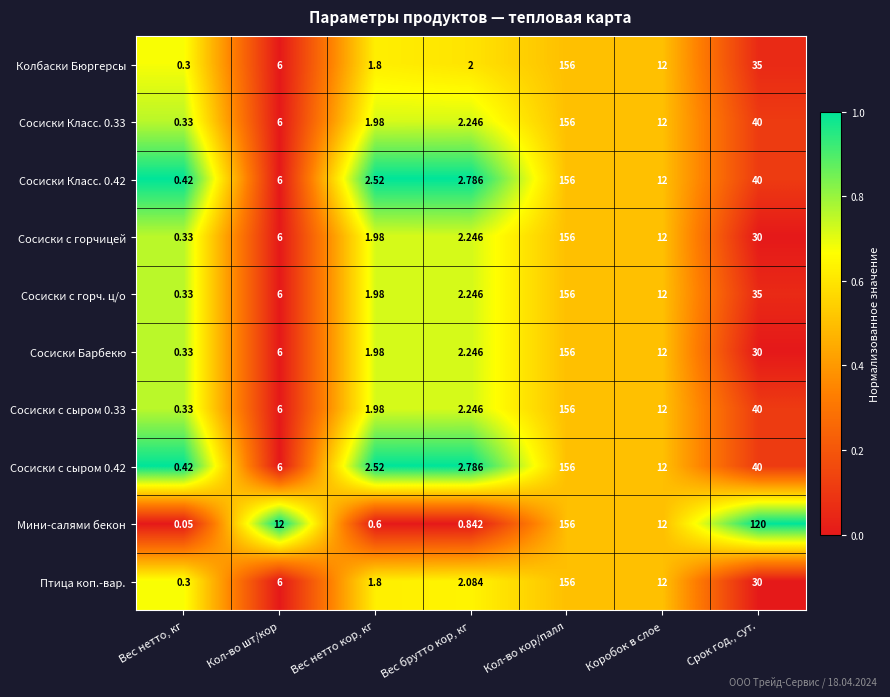

Which series has the largest total across all categories?

Мини-салями бекон